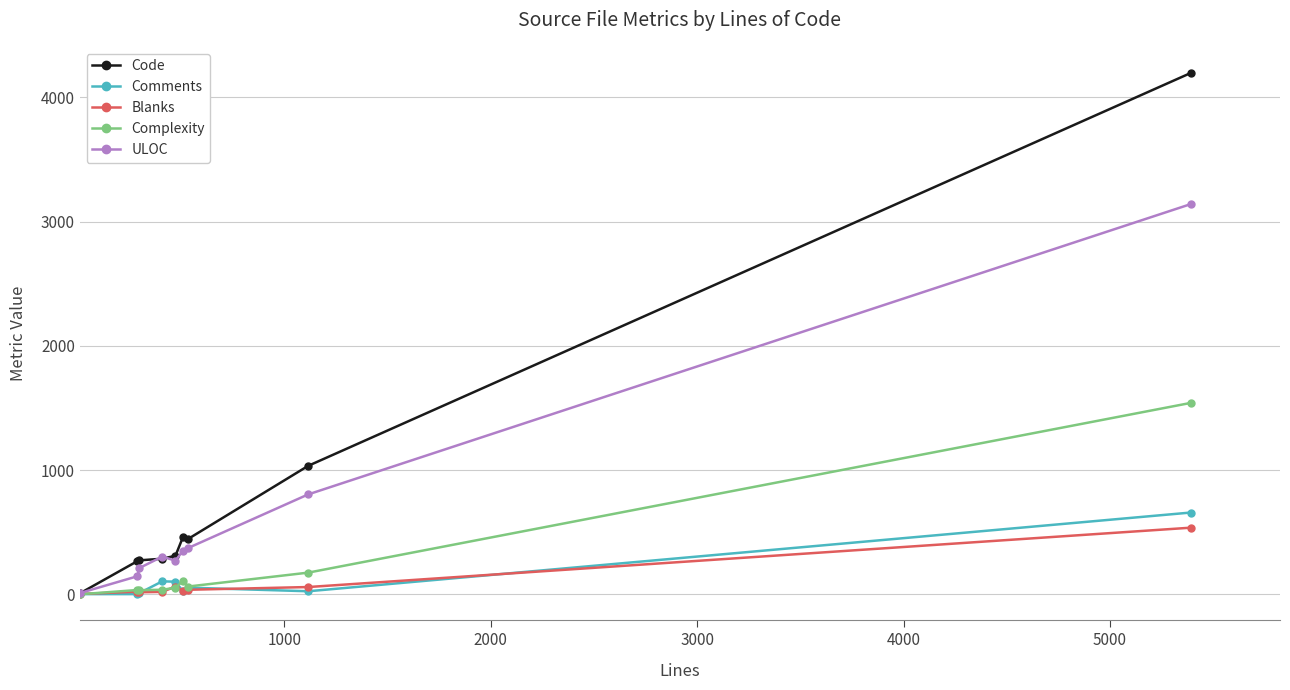

Which series has the largest total across all categories?

Code